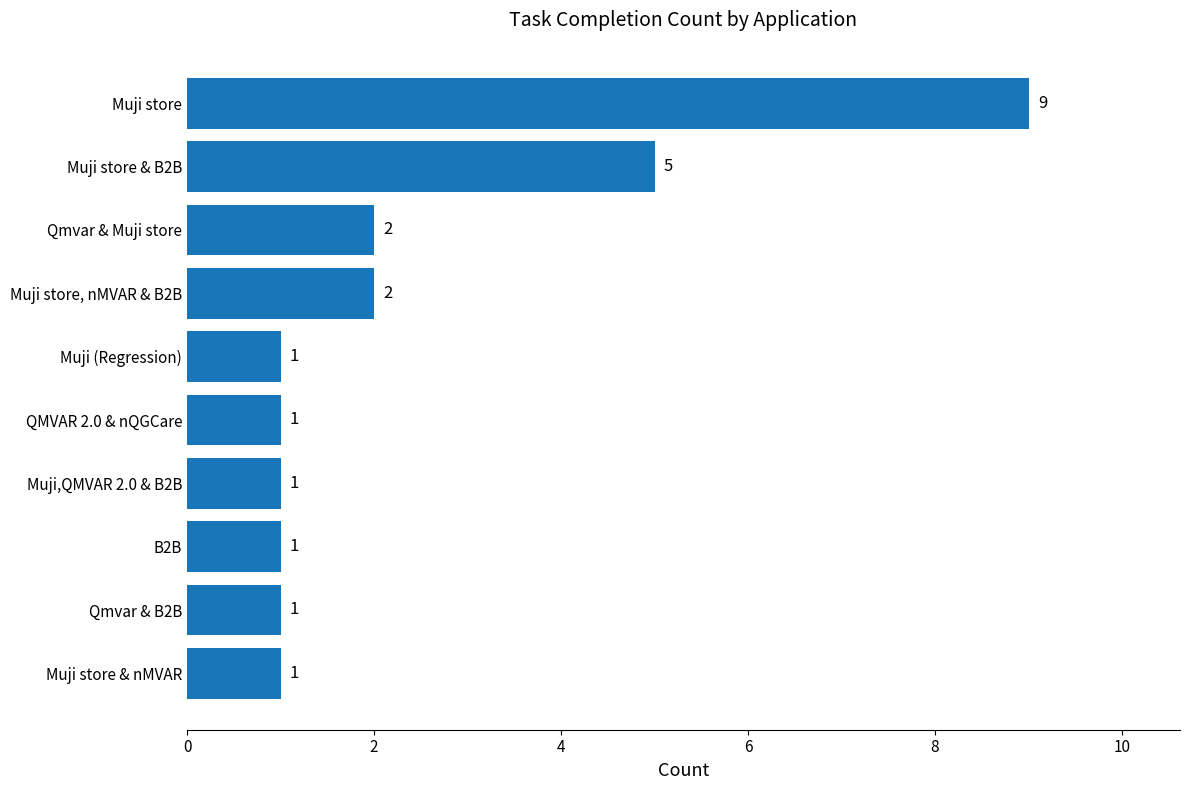

At which label is the value closest to 5?

Muji store & B2B